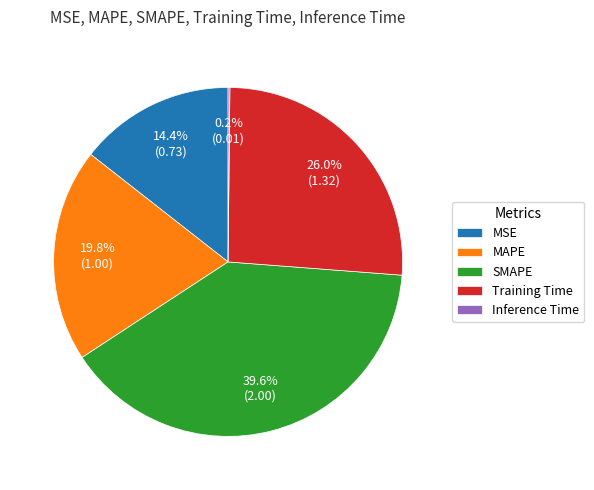

Is it true that MSE is 14% of the pie?

True